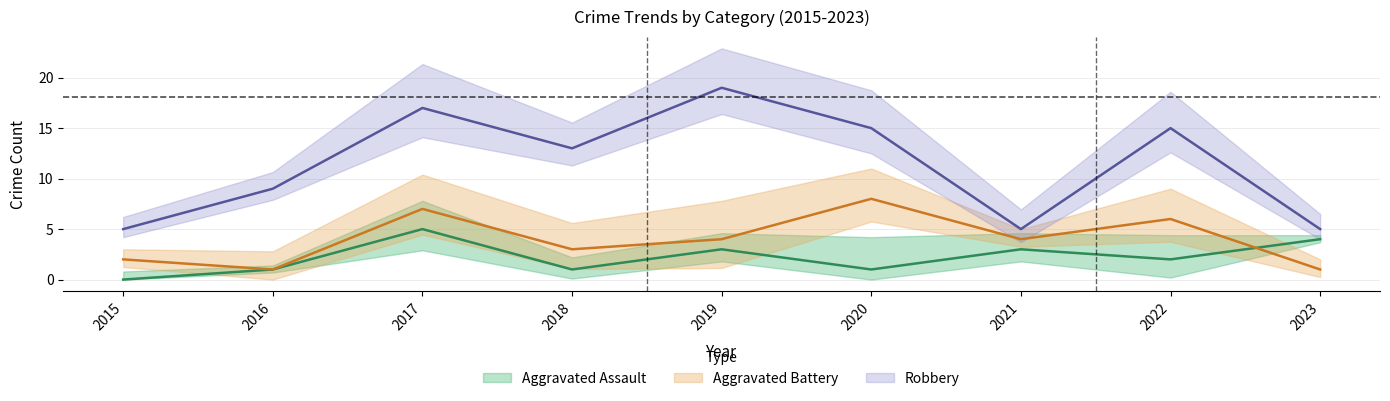

Where does the Robbery series first go above 13?

2017